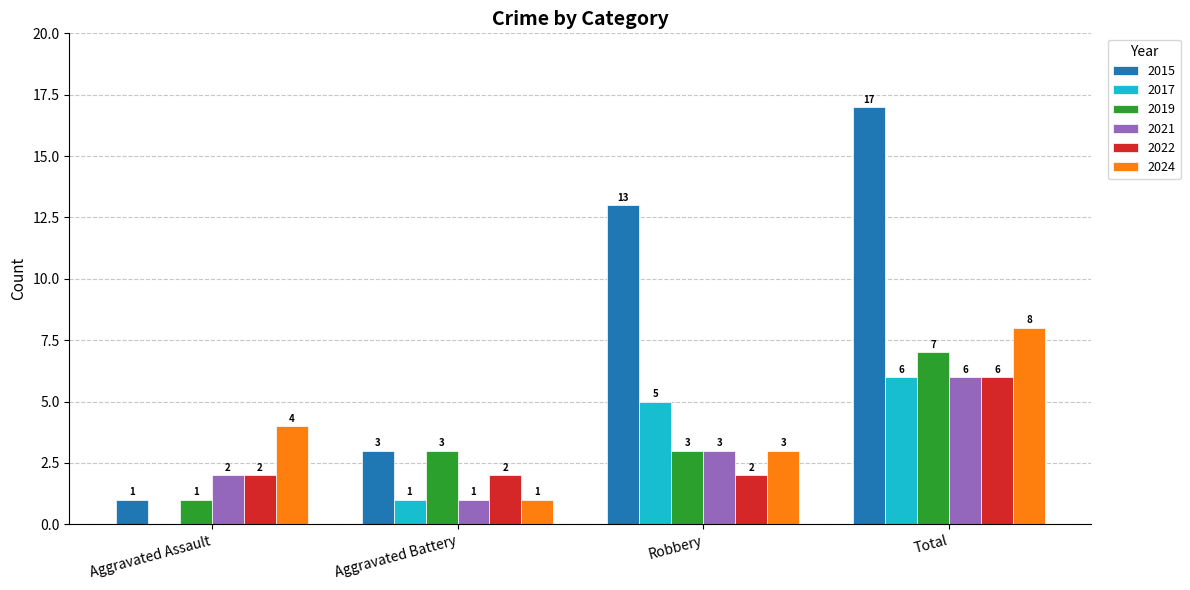

Are the bars horizontal?

No